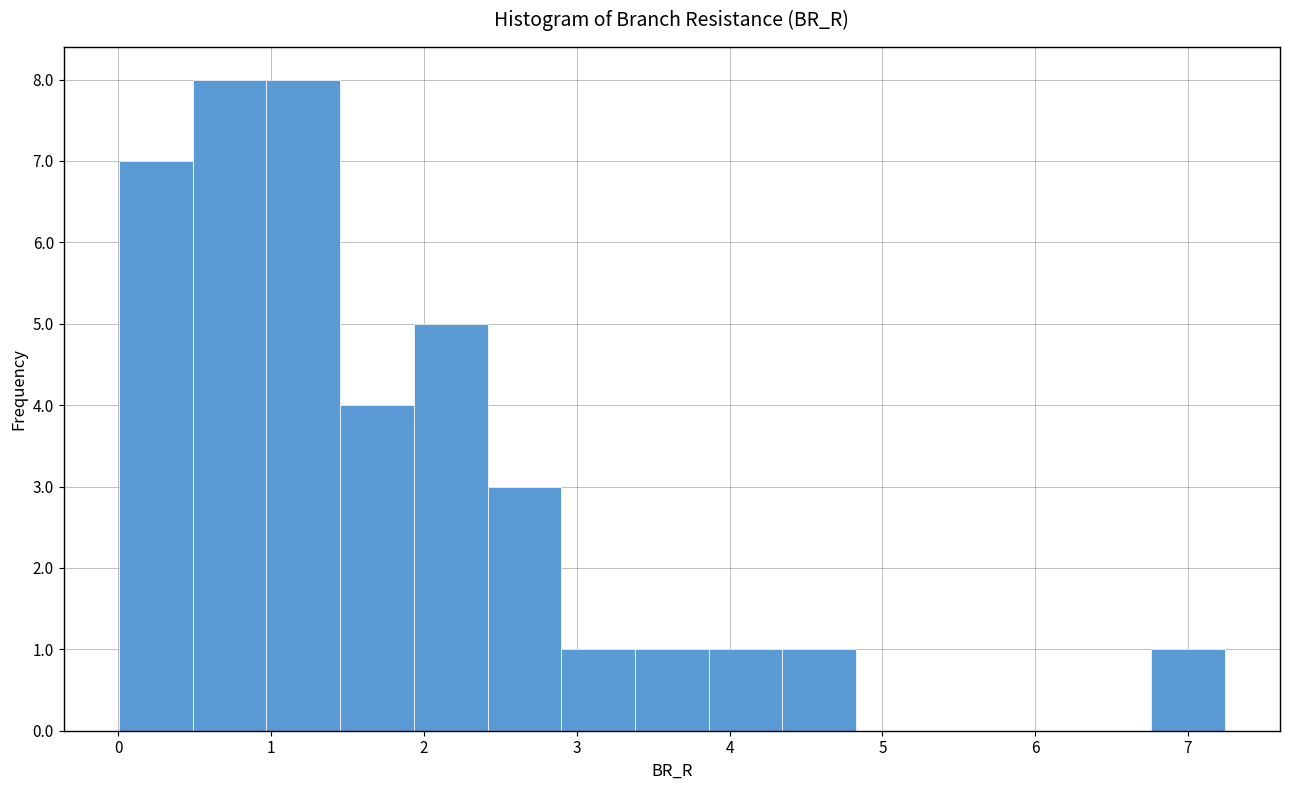

What is the height of the bar covering 0.0 to 0.5 on the x-axis? Neither the bar edges nor the heights are printed on the chart, so give them approximately, as read against the axes.

7